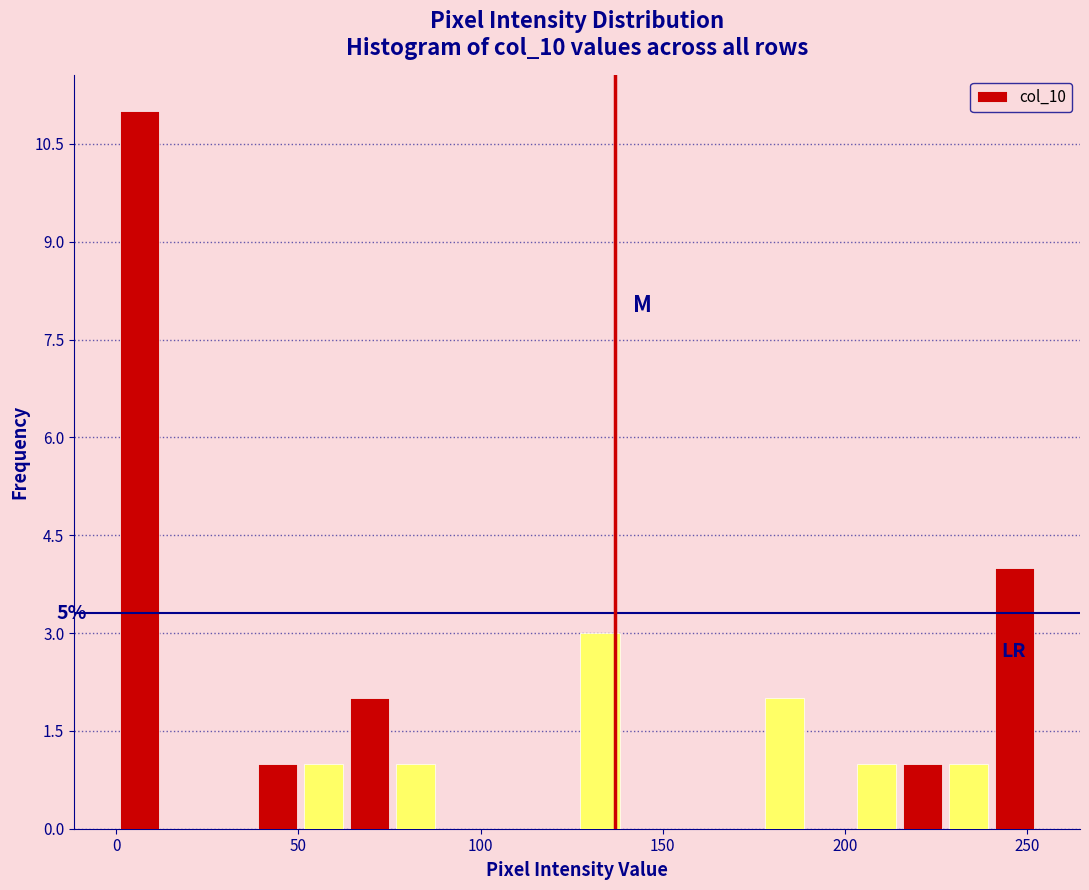

Around what value on the x-axis is the tallest bar? Give the approximate position of its centre, as read against the axis.

5